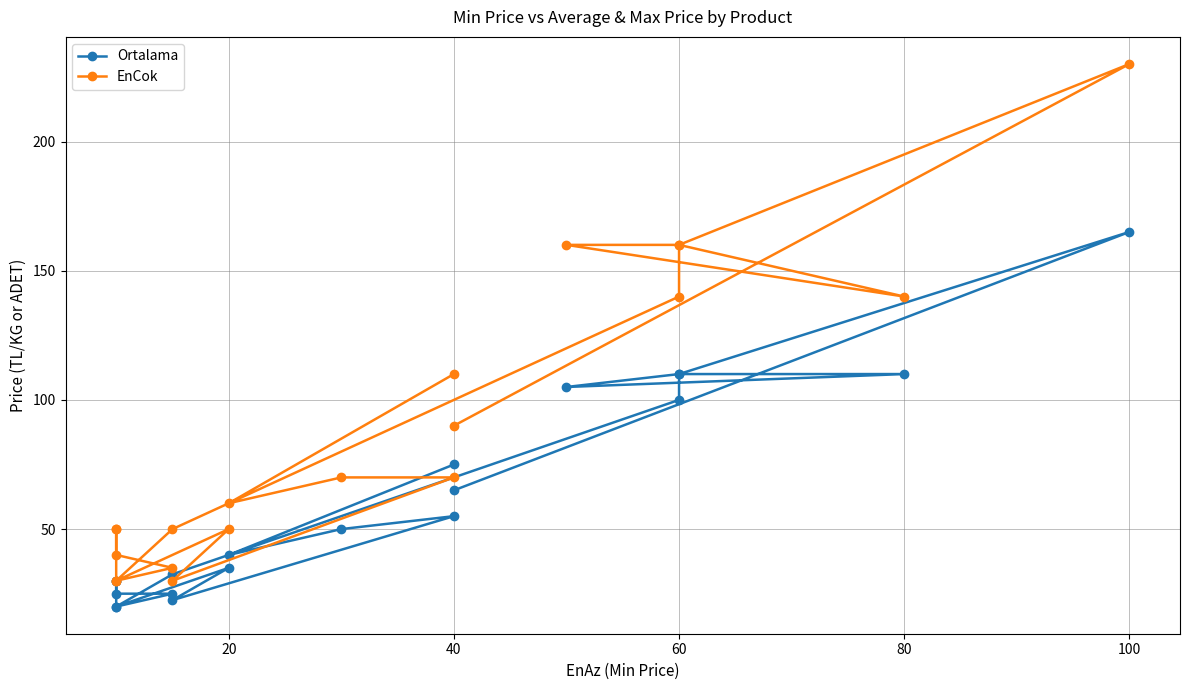

Is it true that EnCok equals 79.5 at 20?

False